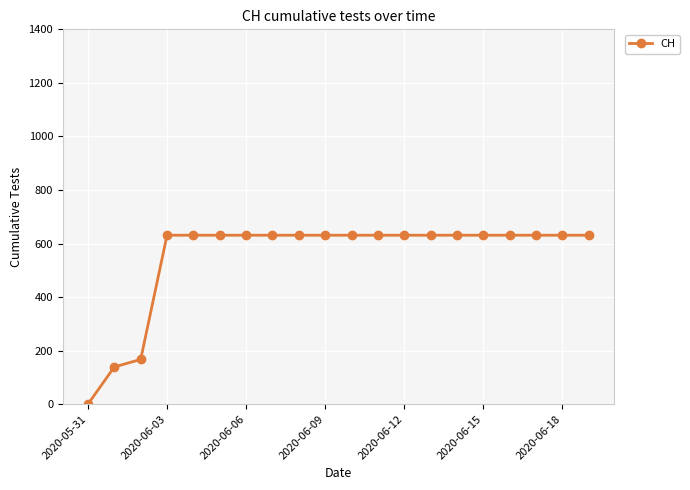

What is the value of the 14th point from the left?

631